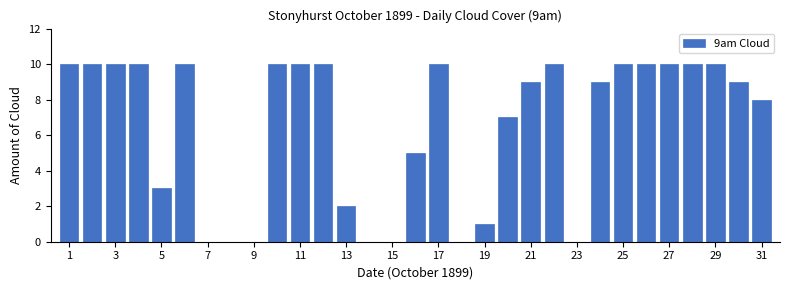

What is the greatest value displayed?

10